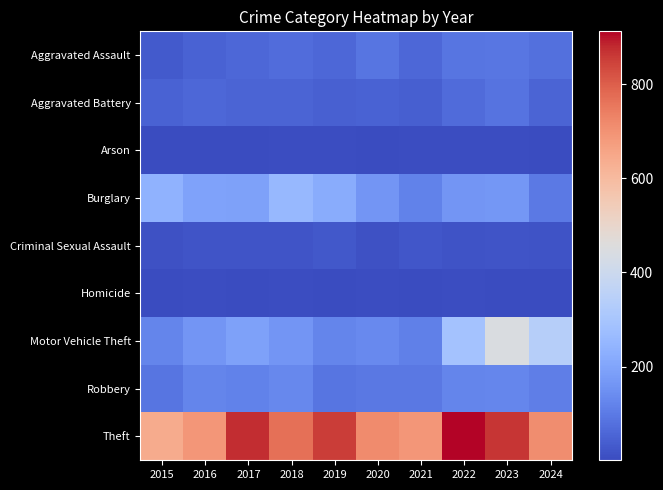

Which category has the lowest value across all series?

2017